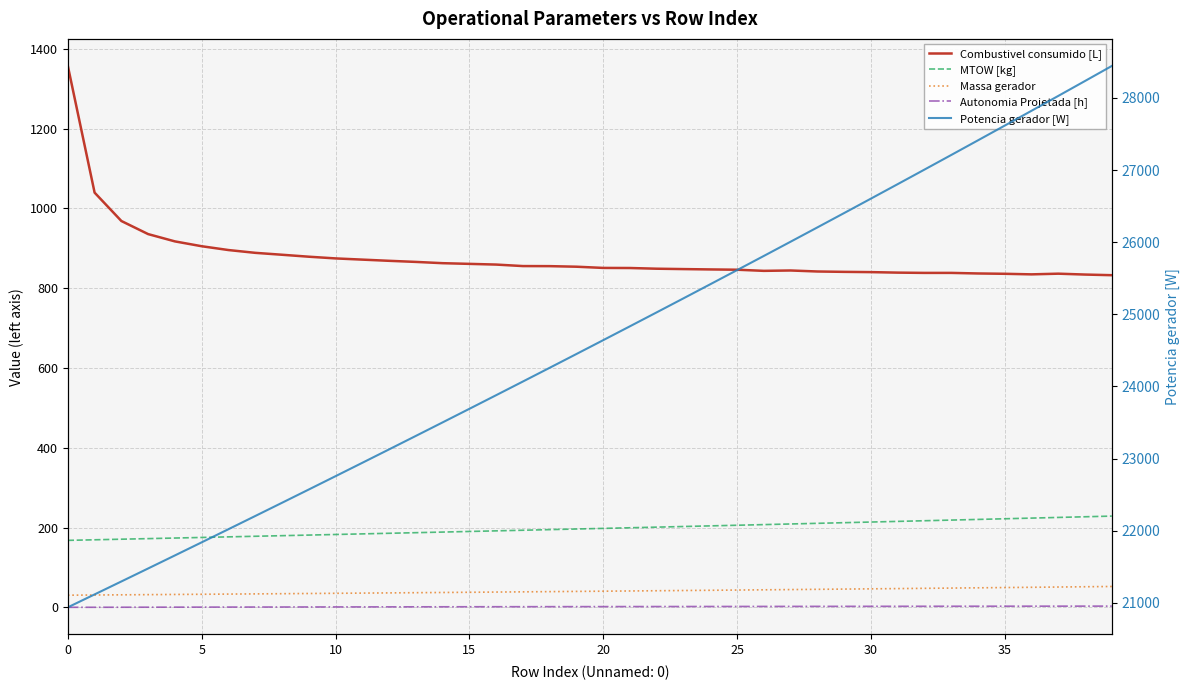

At 15, list the series in order from smallest to largest.

Autonomia Projetada [h], Massa gerador, MTOW [kg], Combustivel consumido [L], Potencia gerador [W]